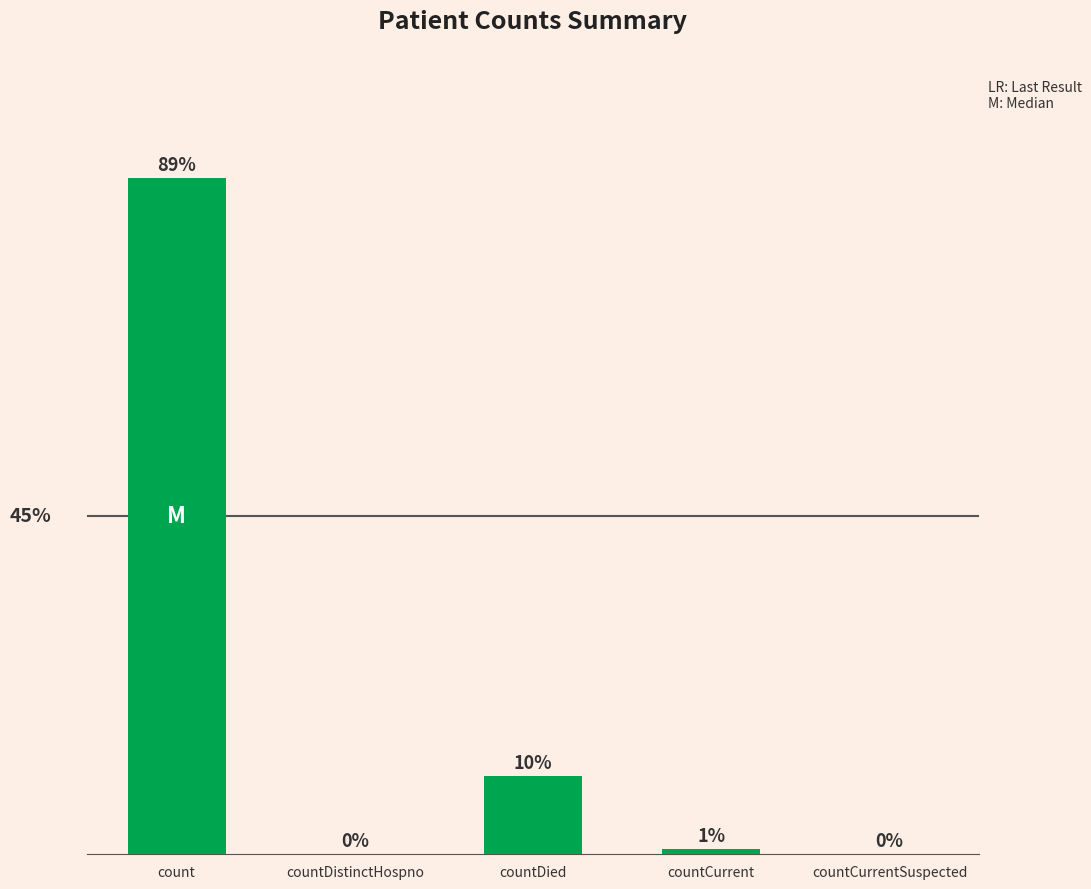

What is the label of the 1st bar from the left?

count